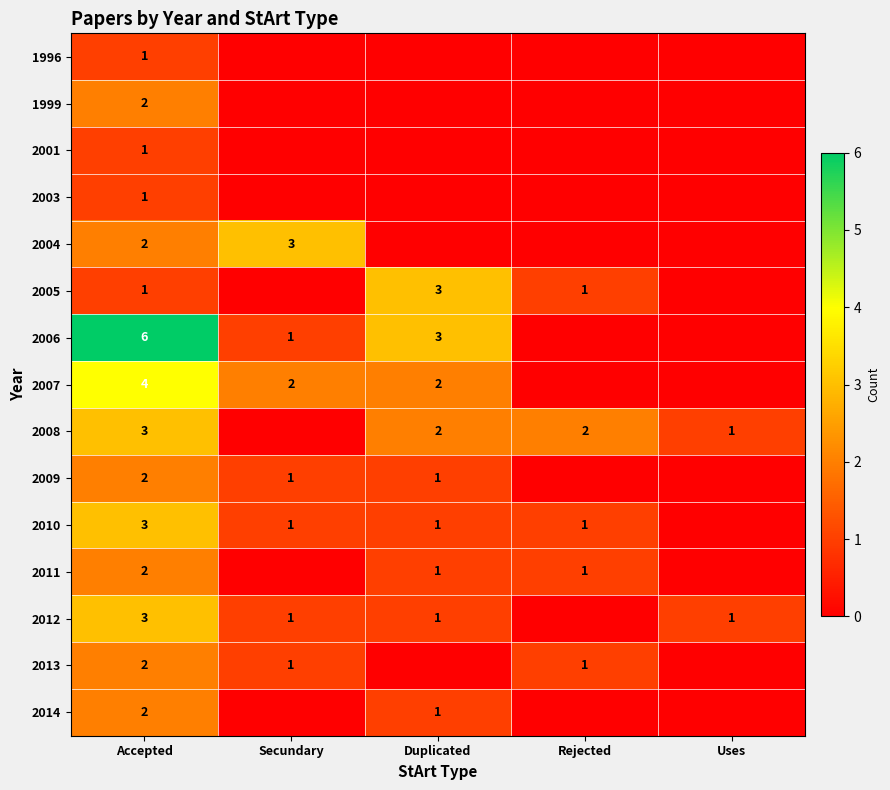

What is the total value across all series at Uses?

2